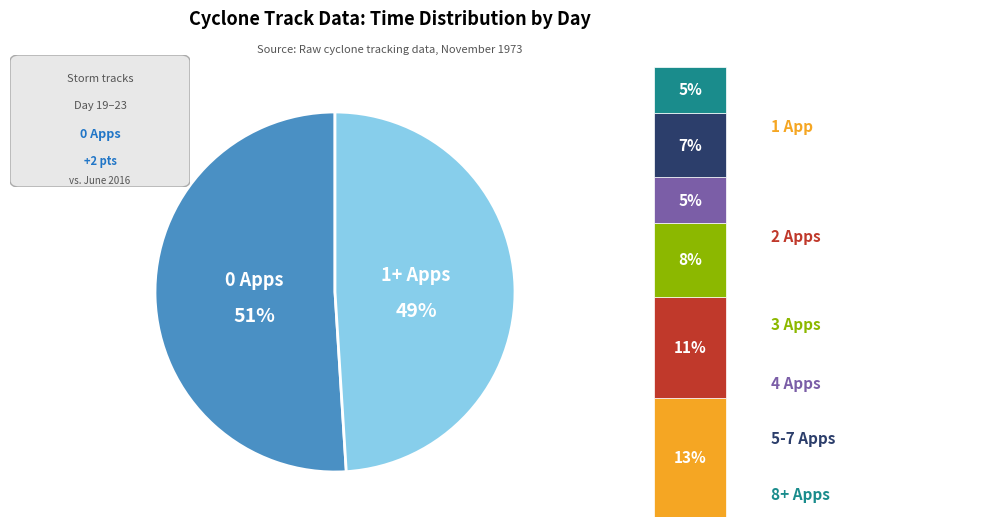

The 21 slice represents 30% of the pie. True or false?

False